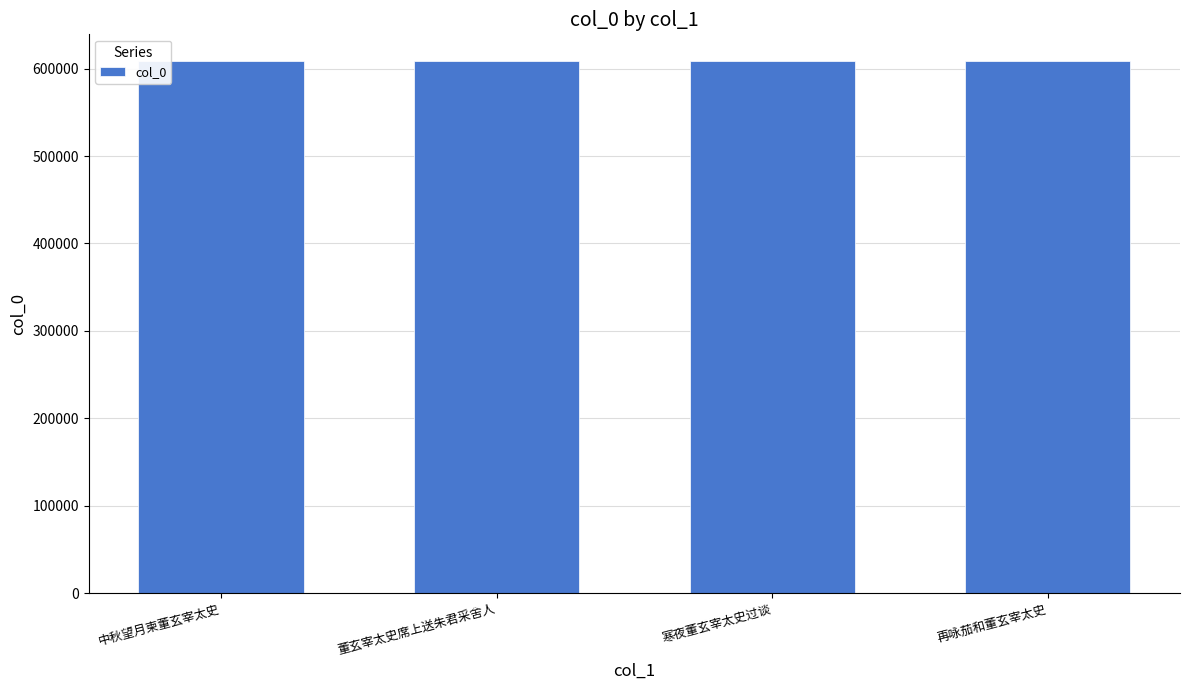

What is the change in value from 中秋望月柬董玄宰太史 to 寒夜董玄宰太史过谈?

-511